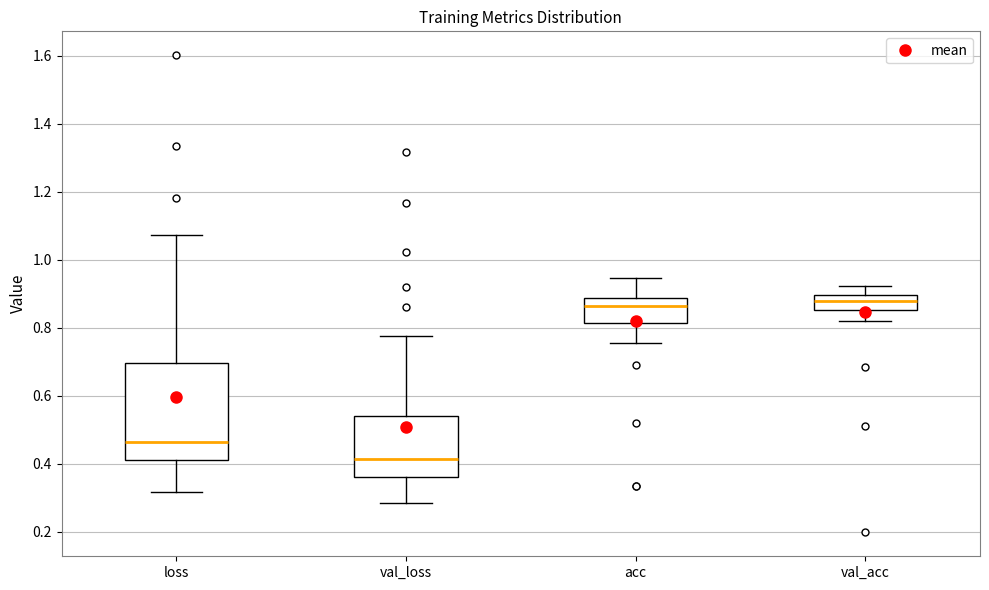

Which box's median line is the lowest?

val_loss